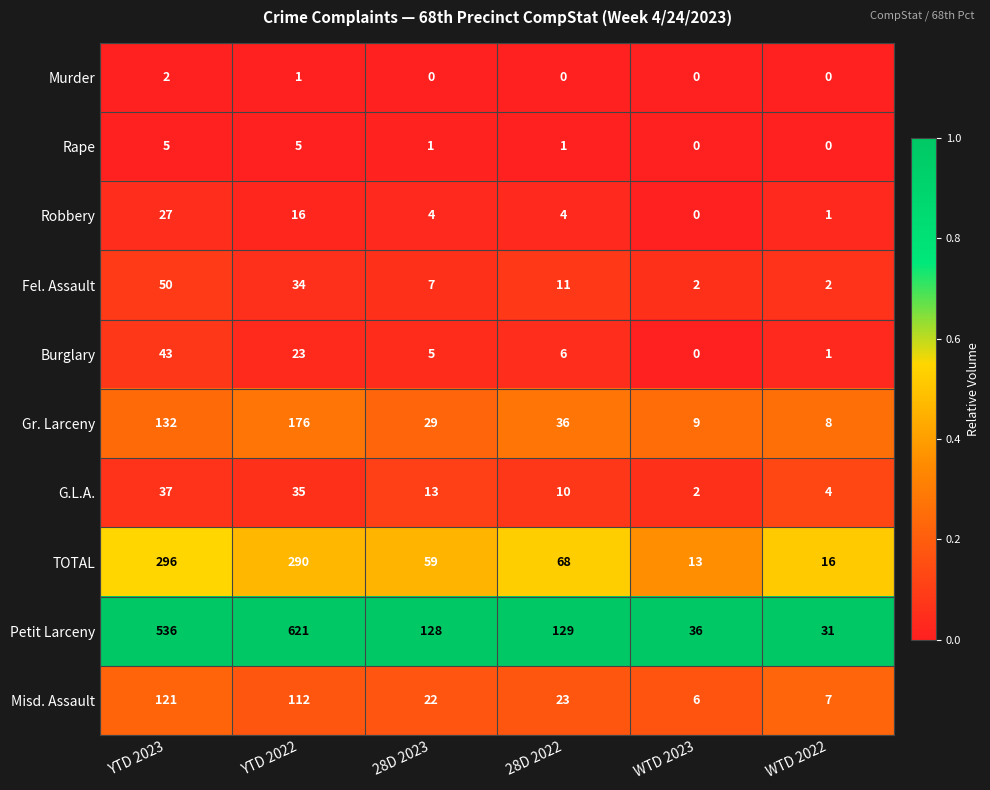

At which category does the chart reach its peak across all series?

YTD 2022